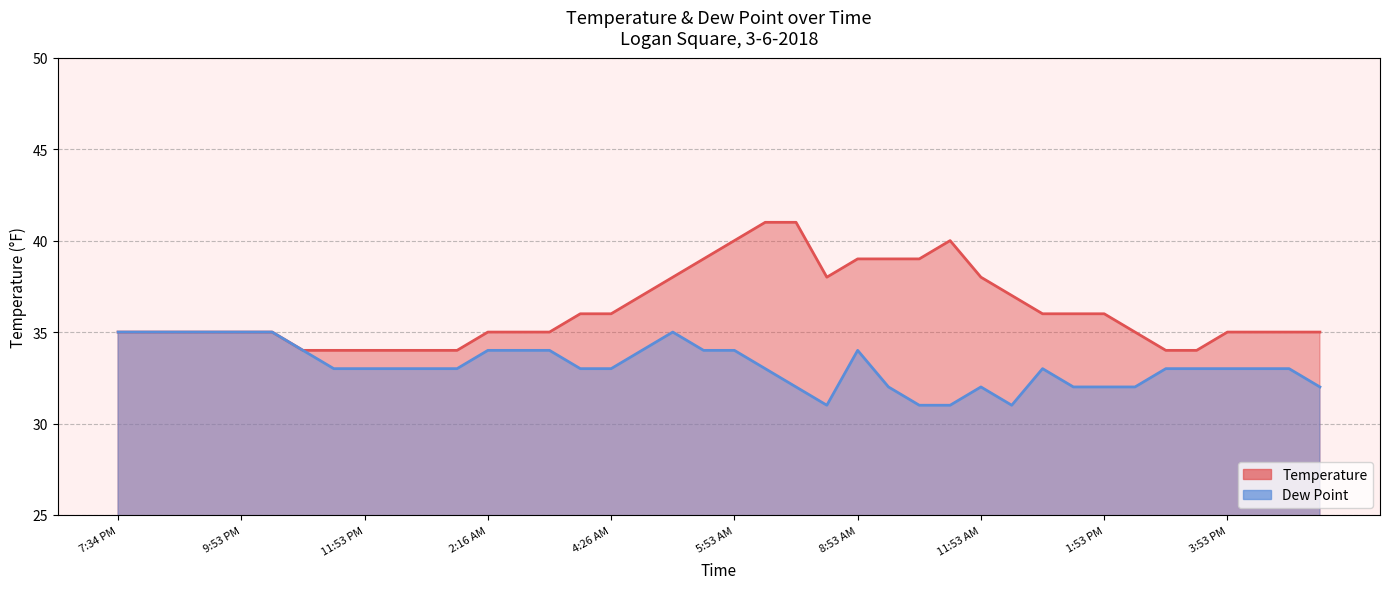

At which label is Temperature closest to 37?

4:53 AM